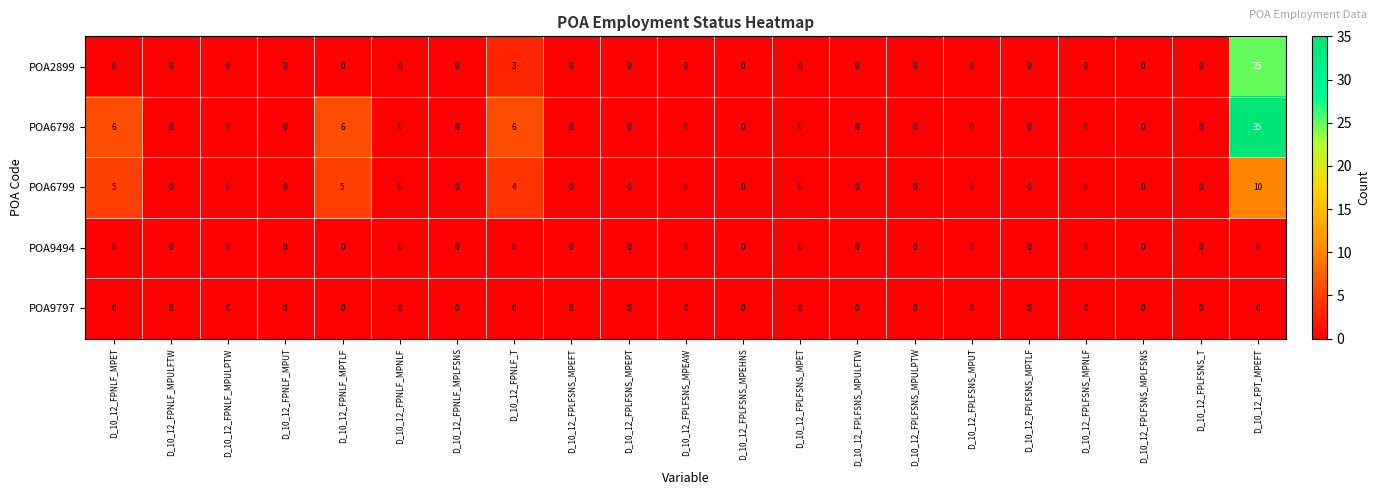

Between D_10_12_FPNLF_MPTLF and D_10_12_FPLFSNS_MPEPT, which series saw the biggest shift?

POA6798